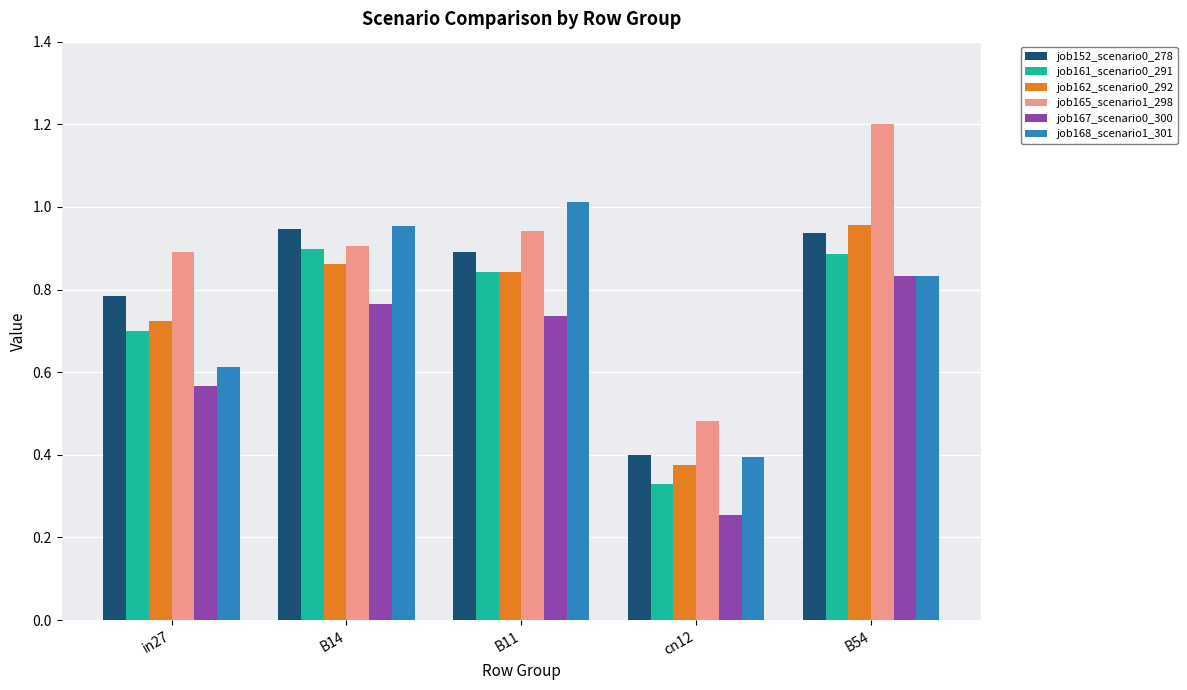

Which category has the lowest value across all series?

cn12